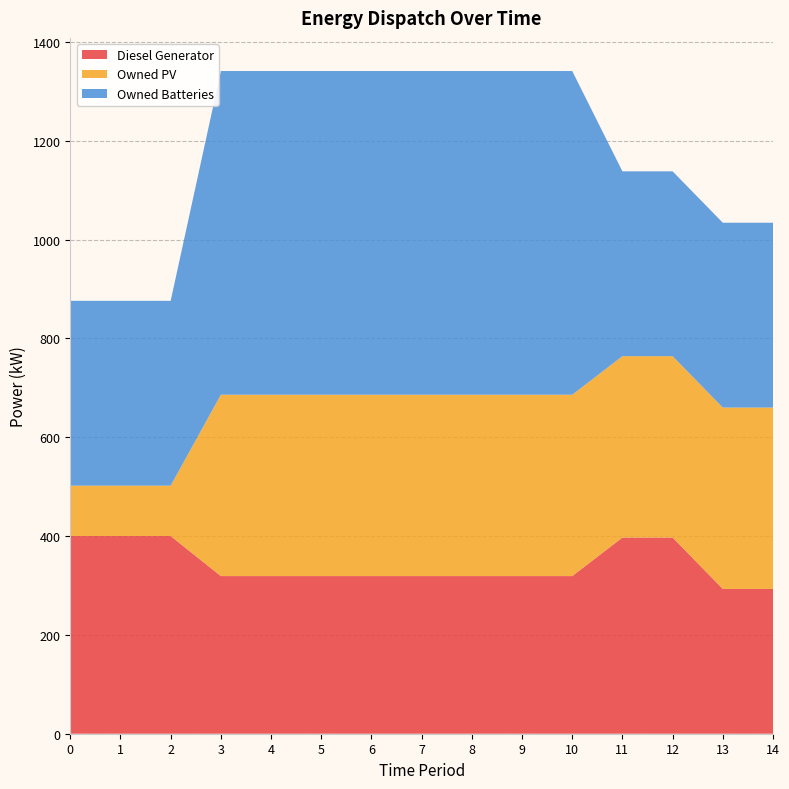

Reading right to left, list all the values displayed in this chart.

Diesel Generator: 293	293	397	397	319	319	319	319	319	319	319	319	400	400	400
Owned PV: 367	367	367	367	367	367	367	367	367	367	367	367	102	102	102
Owned Batteries: 374	374	374	374	655	655	655	655	655	655	655	655	374	374	374